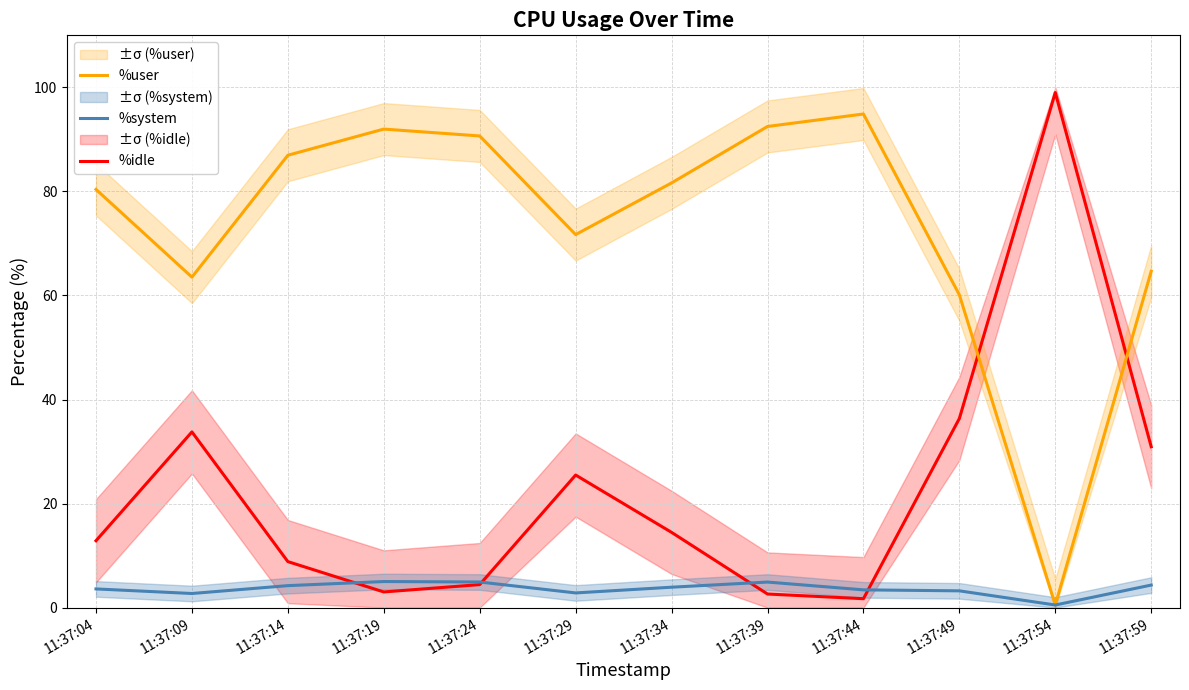

Reading left to right, list all the values displayed in this chart.

%idle: 11:37:04=12.8	11:37:09=33.8	11:37:14=8.8	11:37:19=3.0	11:37:24=4.4	11:37:29=25.5	11:37:34=14.5	11:37:39=2.6	11:37:44=1.7	11:37:49=36.4	11:37:54=99.0	11:37:59=30.9
%user: 11:37:04=80.4	11:37:09=63.5	11:37:14=87.0	11:37:19=92.0	11:37:24=90.7	11:37:29=71.7	11:37:34=81.6	11:37:39=92.5	11:37:44=94.9	11:37:49=60.1	11:37:54=0.5	11:37:59=64.7
%system: 11:37:04=3.6	11:37:09=2.7	11:37:14=4.2	11:37:19=5.0	11:37:24=4.9	11:37:29=2.8	11:37:34=3.9	11:37:39=4.9	11:37:44=3.4	11:37:49=3.2	11:37:54=0.5	11:37:59=4.3